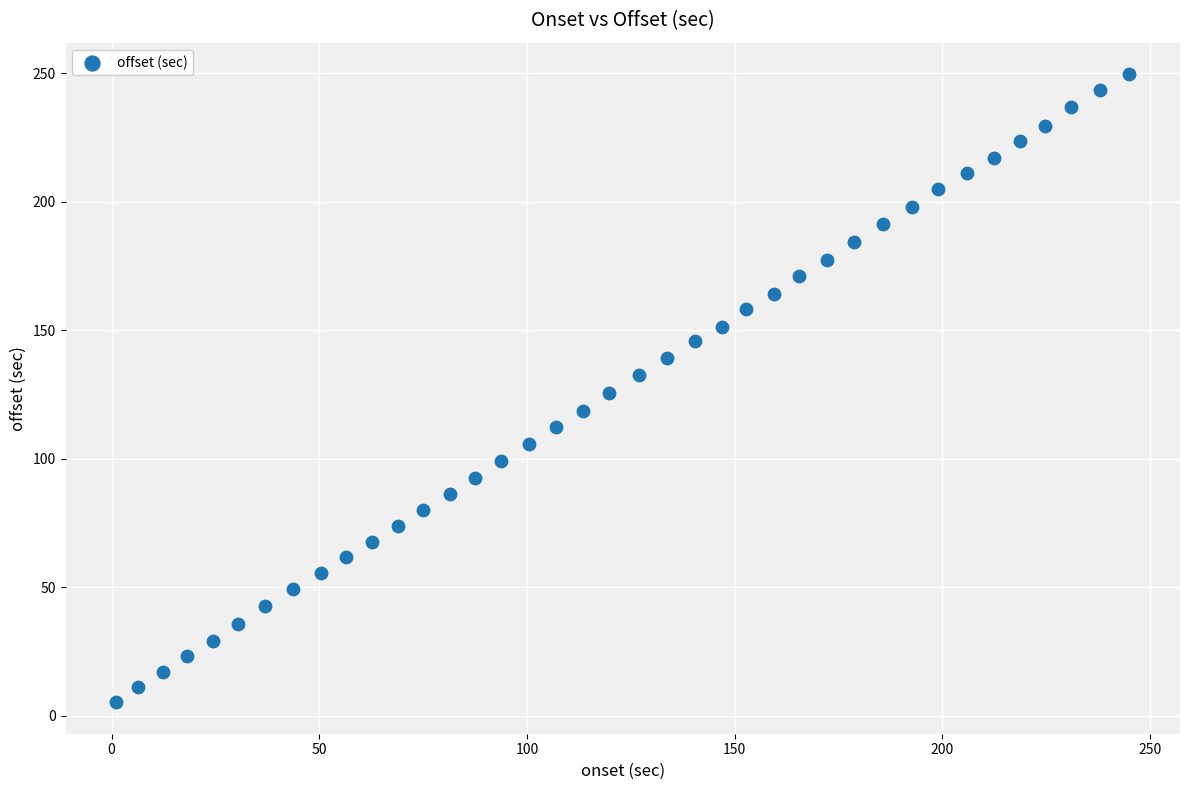

What is the range of X values (max minus min)?

243.8